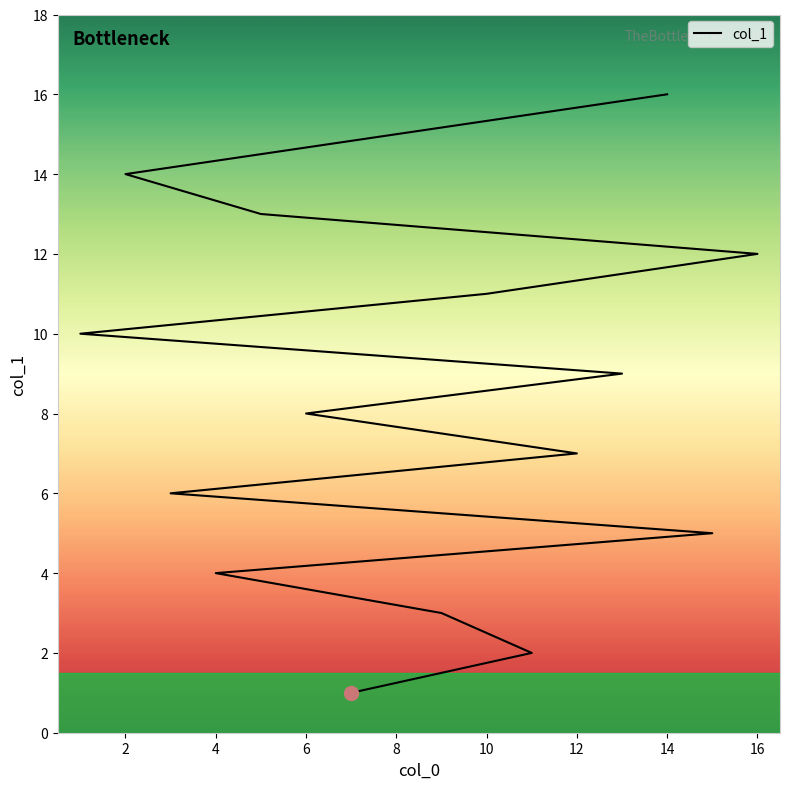

What is the difference between the second highest and minimum values?

14